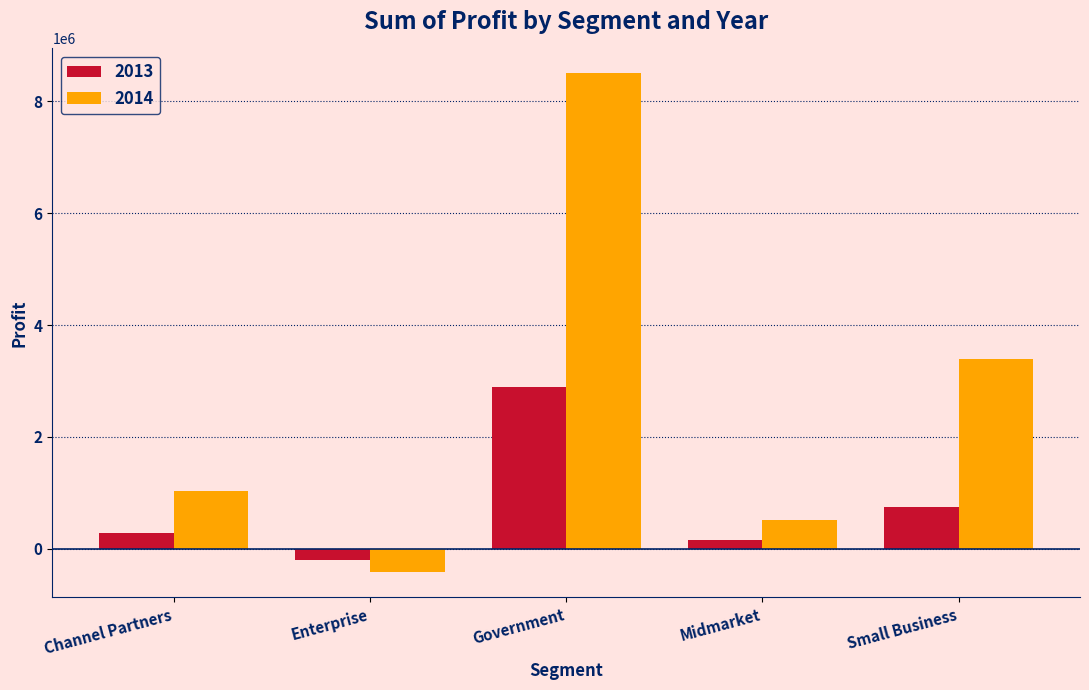

Rank the series by their average value, from lowest to highest.

2013, 2014